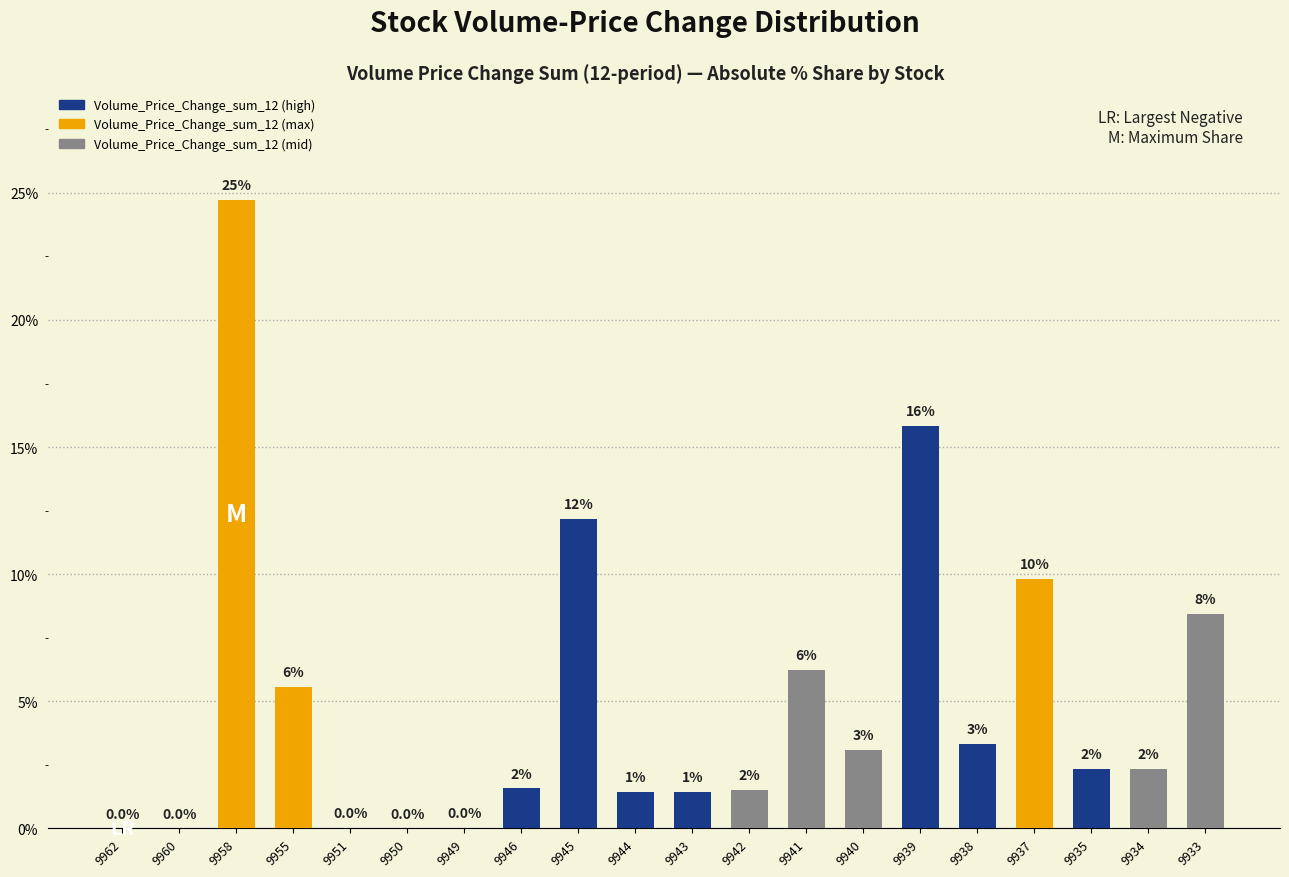

At which category does the chart reach its minimum across all series?

9960